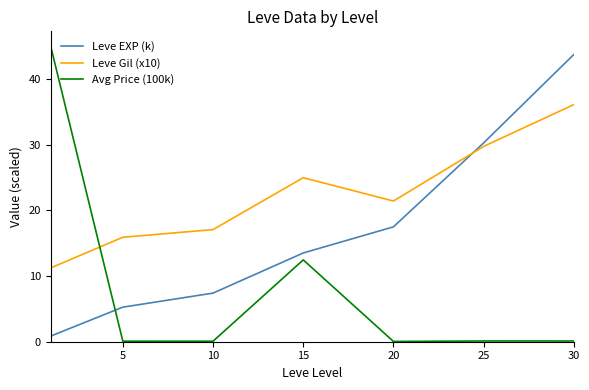

Rank the series by their average value, from highest to lowest.

Leve Gil (x10), Leve EXP (k), Avg Price (100k)